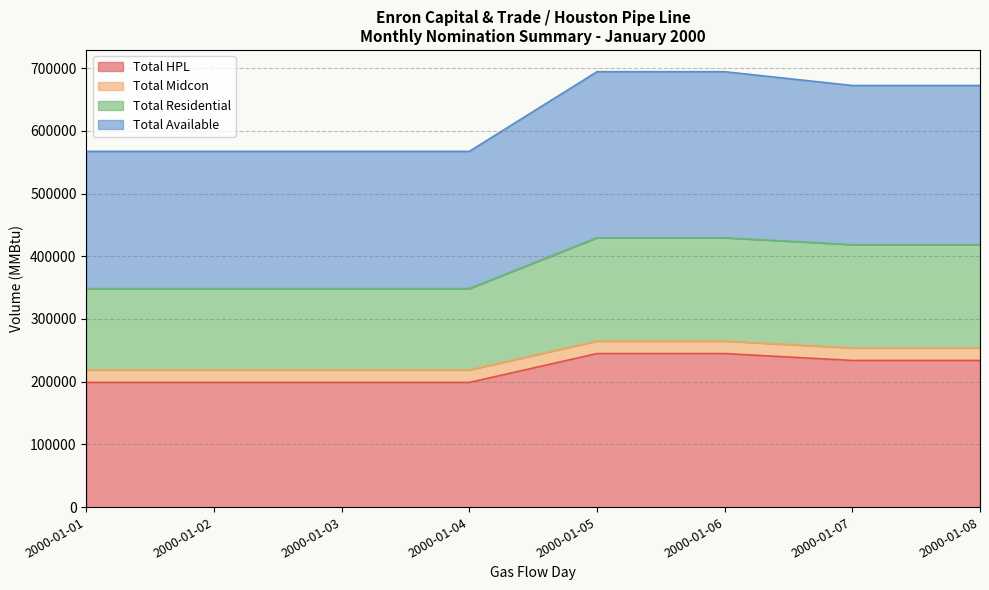

Which has a higher value, 2000-01-05 or 2000-01-04?

2000-01-05